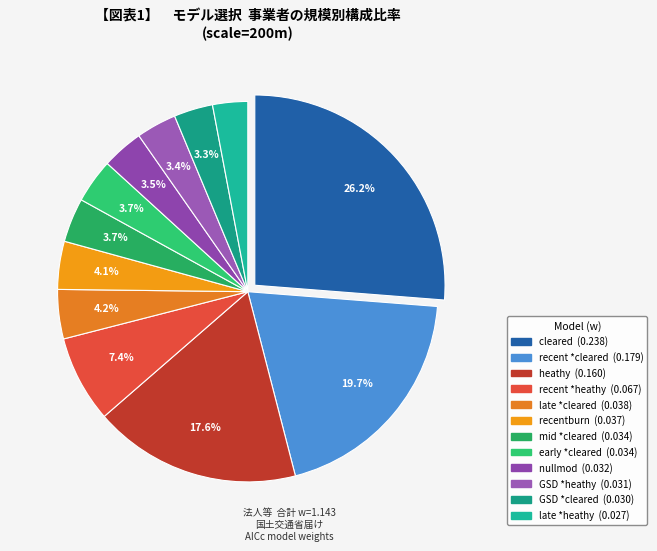

True or false: recentburn accounts for 13% of the total.

False